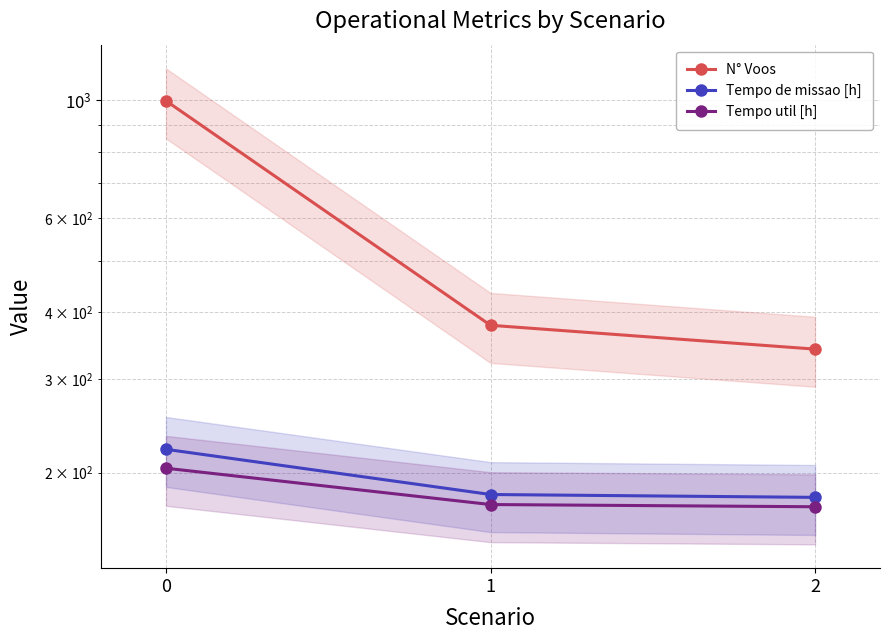

True or false: N° Voos has a value of 997.0 at 0.

True